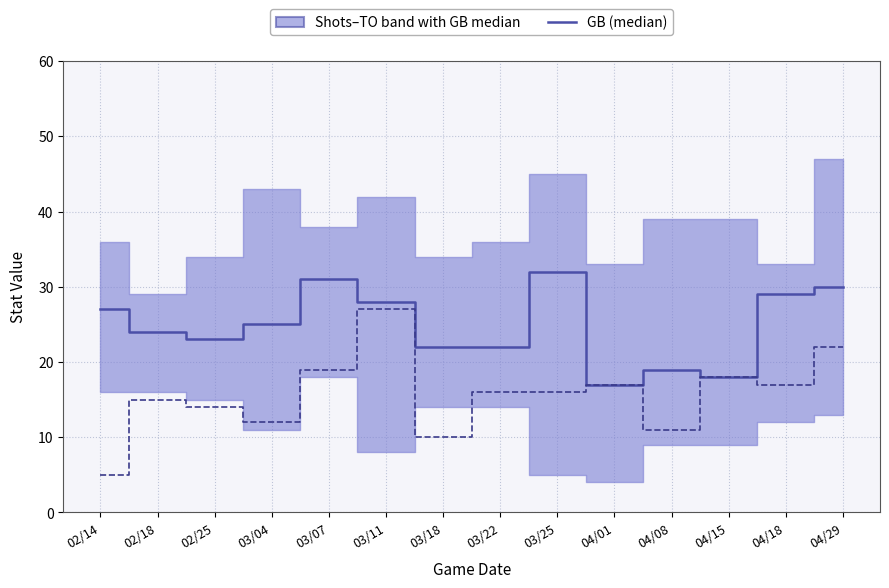

Between 03/04 and 04/29, which is larger?

04/29